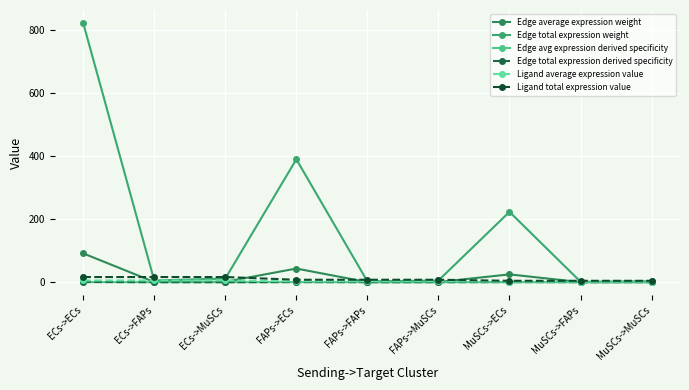

What is the label of the 5th point from the right?

FAPs->FAPs